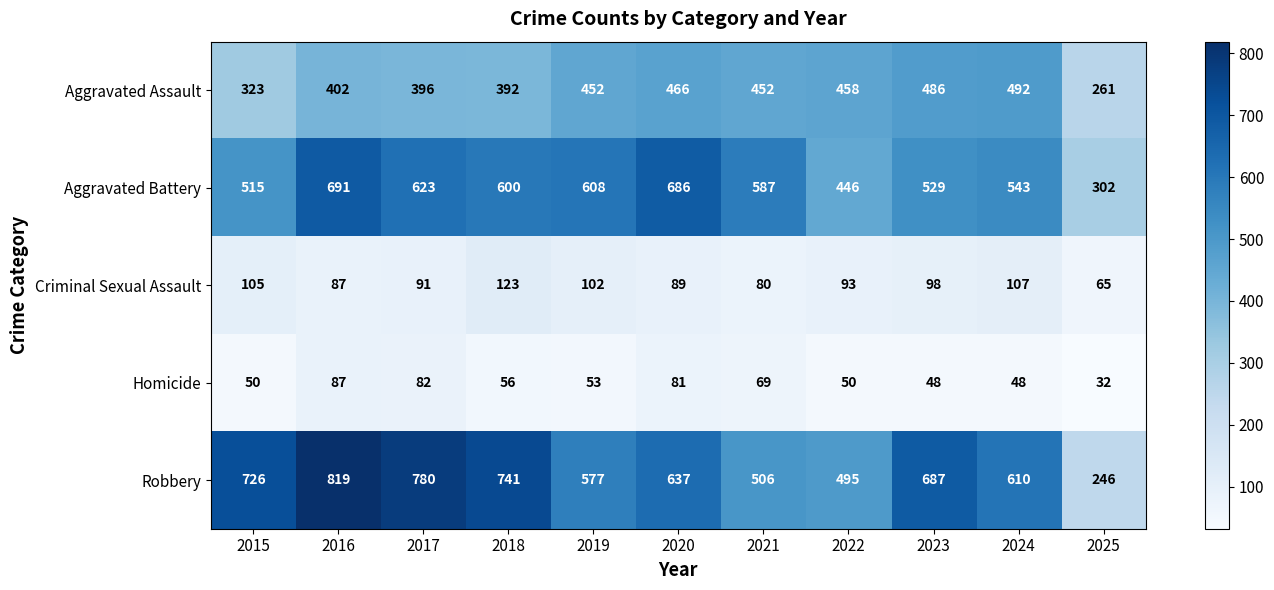

At 2018, list the series in order from largest to smallest.

Robbery, Aggravated Battery, Aggravated Assault, Criminal Sexual Assault, Homicide